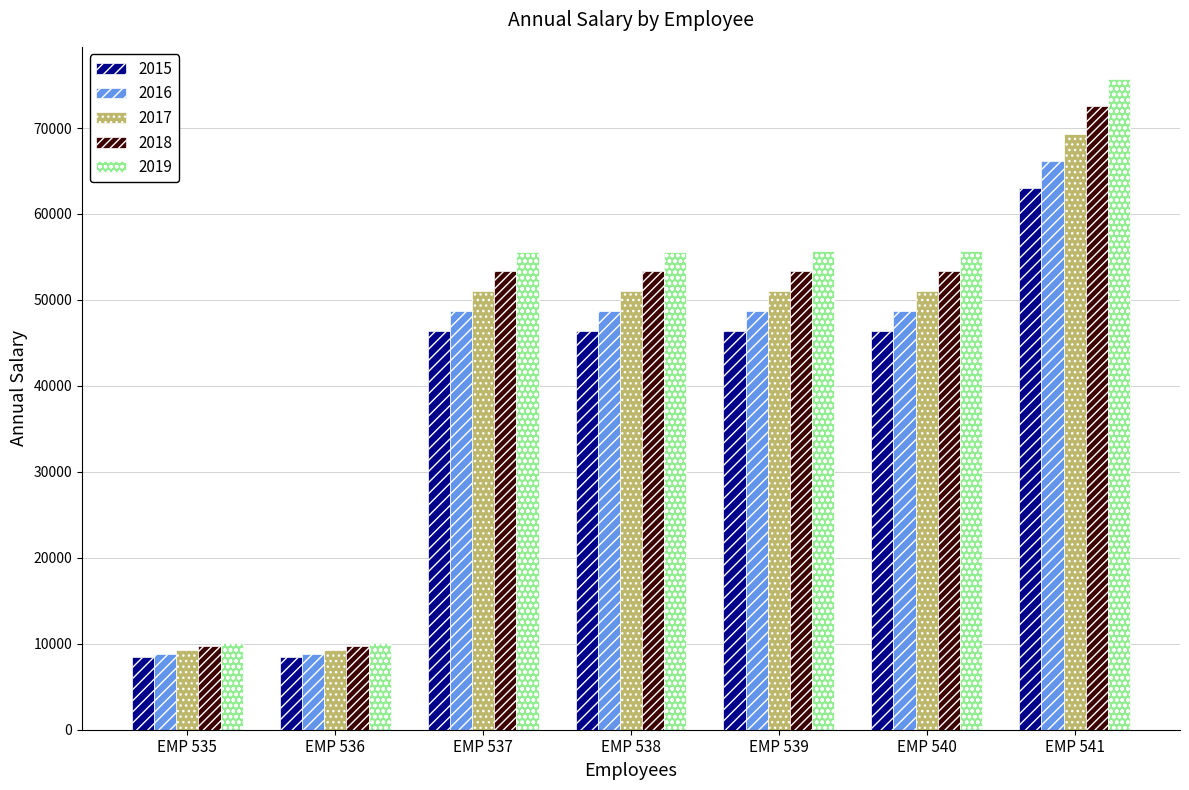

Rank the series by their average value, from lowest to highest.

2015, 2016, 2017, 2018, 2019